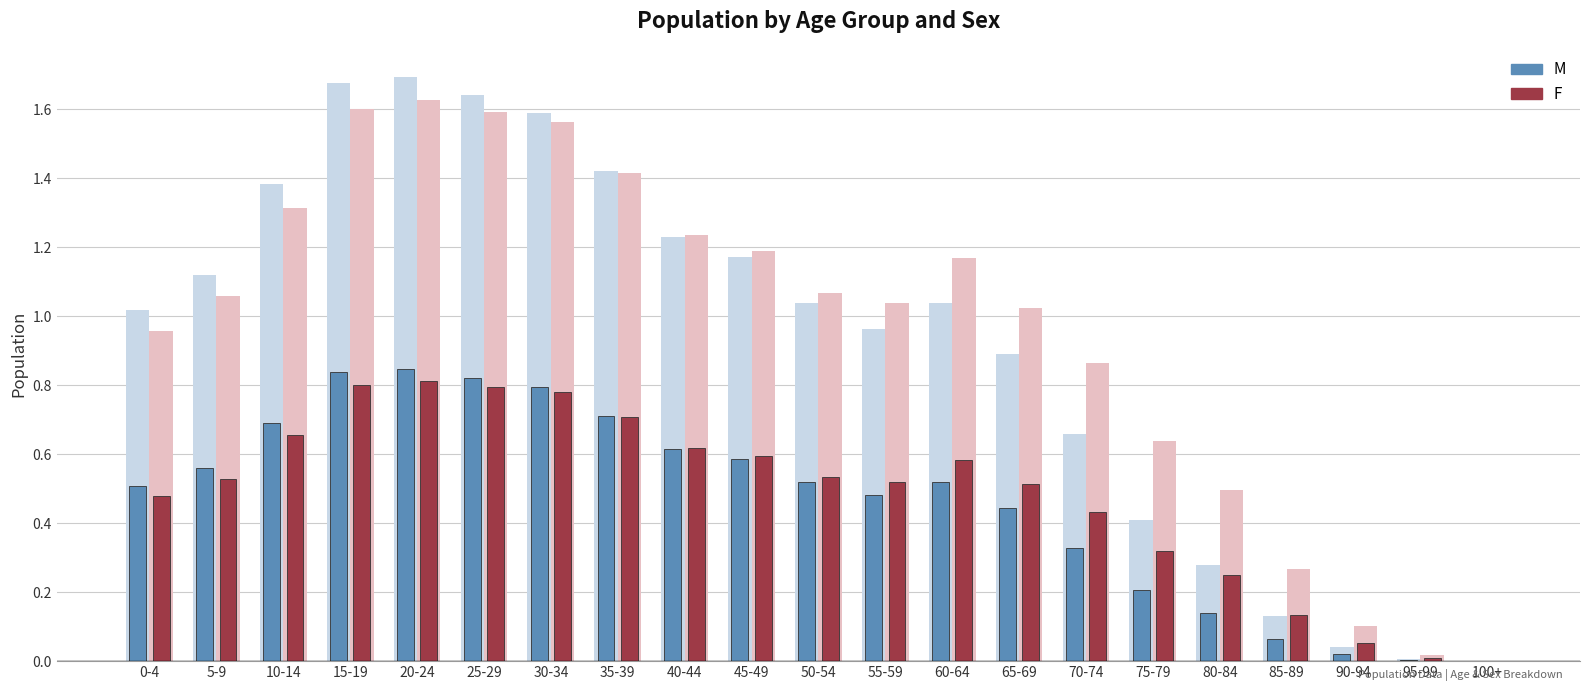

How many bars are there in total?

42